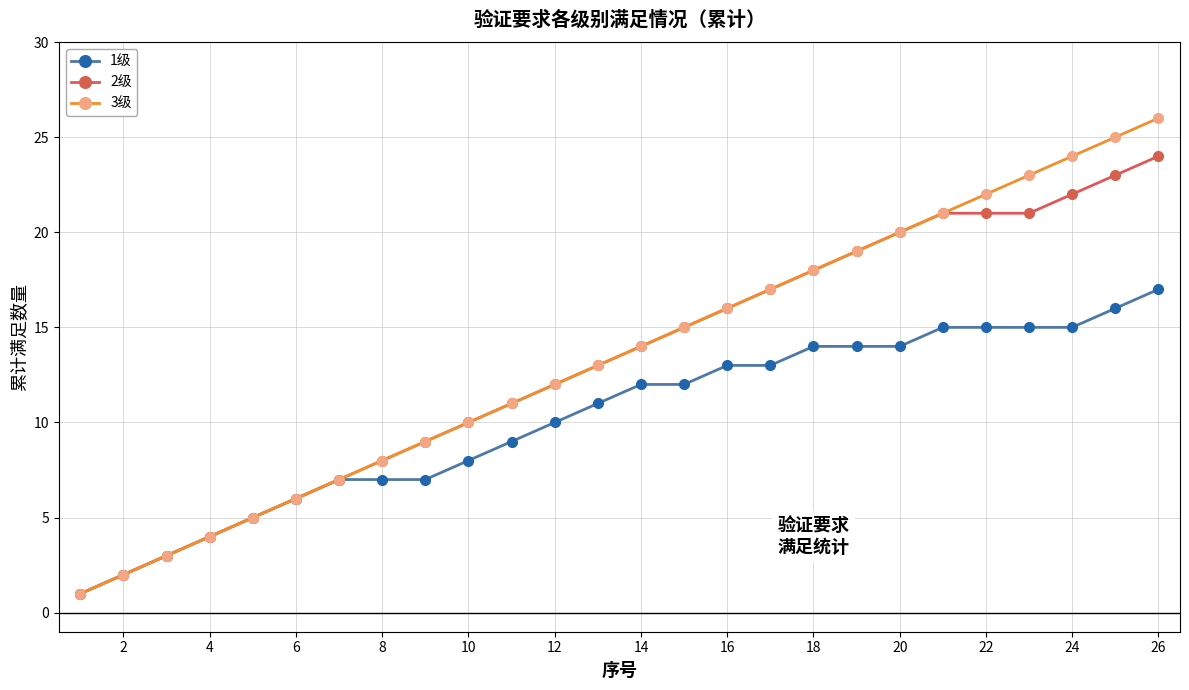

Which series has the largest range (max minus min)?

3级